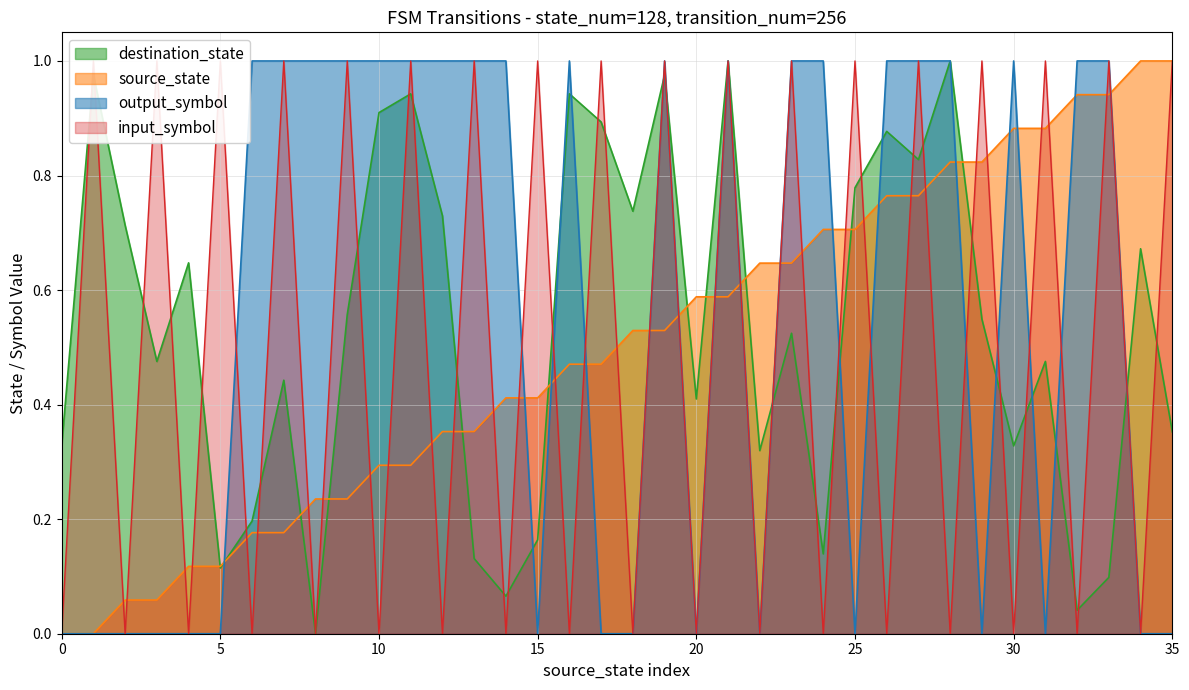

What is the value of the output_symbol point at the 15th from the left?

1.0